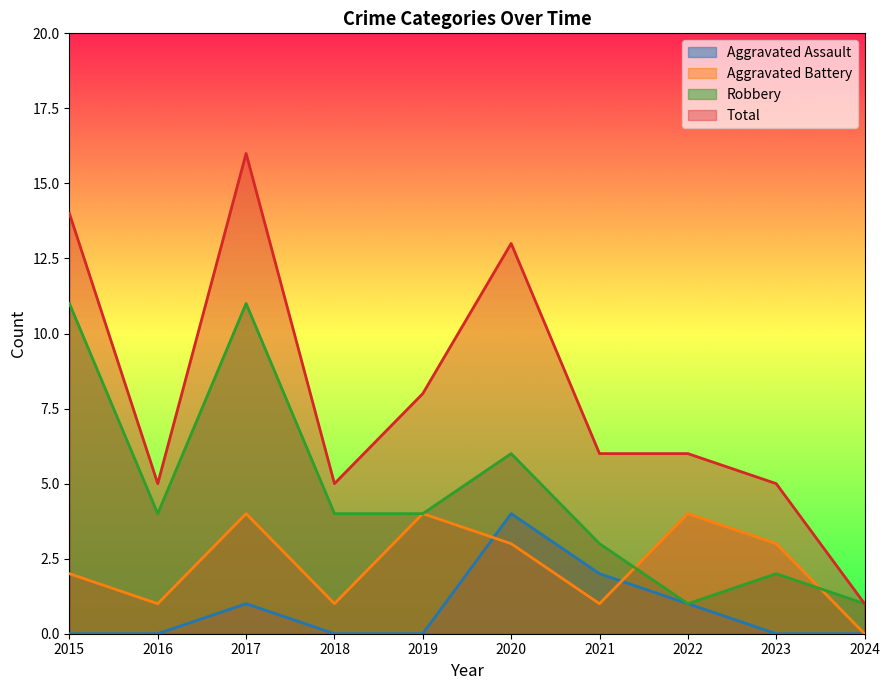

What is the difference between the maximum and second lowest values in the Total series?

11